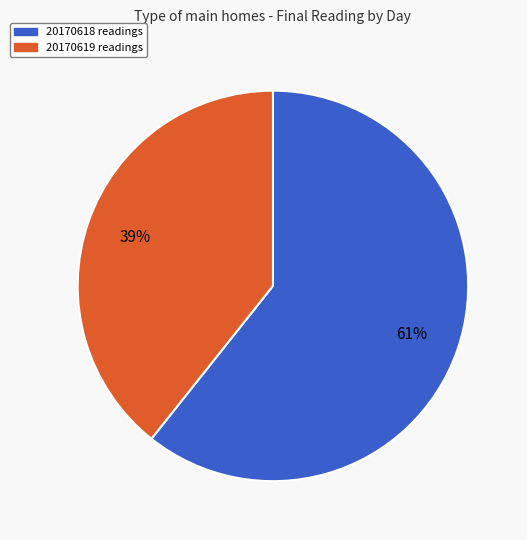

To the nearest percent, what is the average slice percentage?

50%